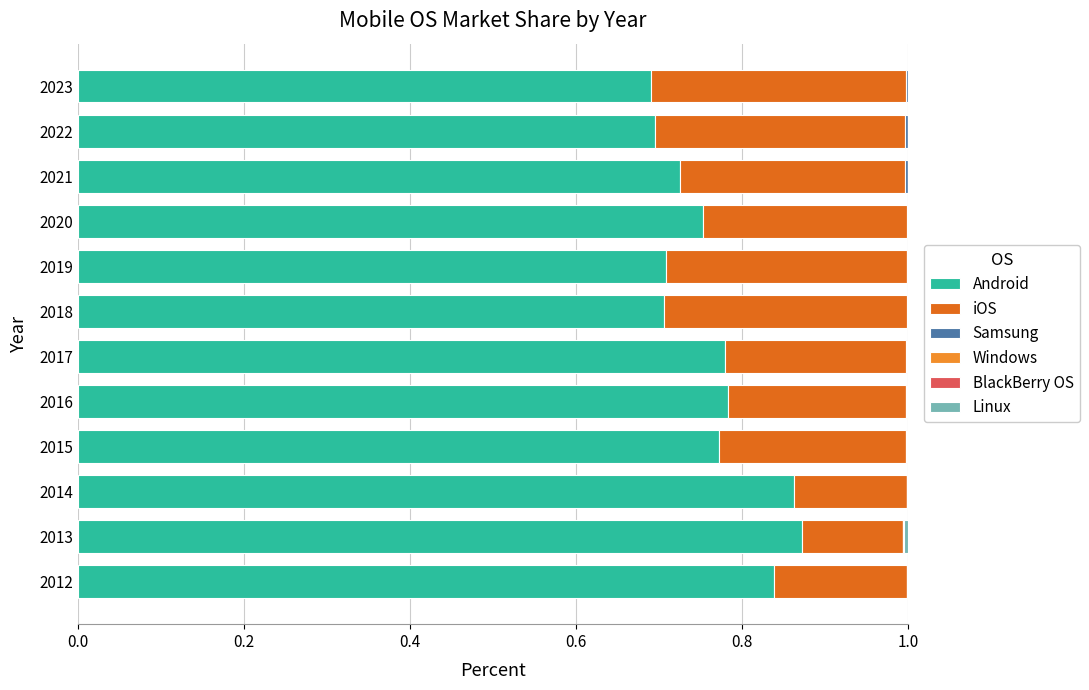

The value of Android at 2018 is 0.7. True or false?

True